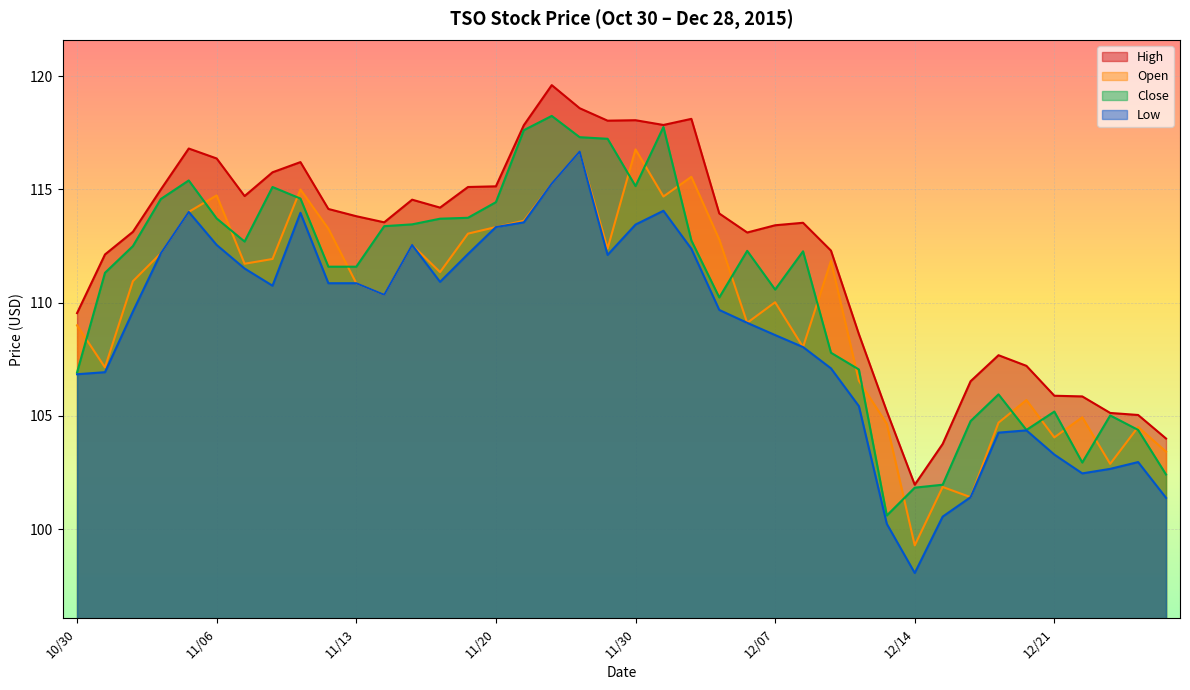

Reading left to right, what are all the values shown in this chart?

High: 109.5	112.1	113.1	115.0	116.8	116.4	114.7	115.8	116.2	114.1	113.8	113.5	114.5	114.2	115.1	115.1	117.8	119.6	118.6	118.0	118.1	117.8	118.1	113.9	113.1	113.4	113.5	112.3	108.6	105.2	102.0	103.8	106.5	107.7	107.2	105.9	105.9	105.1	105.0	104.0
Open: 109.0	107.1	111.0	112.2	114.0	114.7	111.7	111.9	115.0	113.3	110.9	110.3	112.5	111.3	113.0	113.3	113.6	115.3	116.7	112.4	116.8	114.7	115.6	112.8	109.1	110.0	108.0	111.8	106.5	104.7	99.3	101.9	101.4	104.7	105.7	104.0	104.9	102.9	104.5	103.4
Close: 106.9	111.3	112.5	114.6	115.4	113.7	112.7	115.1	114.6	111.6	111.6	113.4	113.5	113.7	113.8	114.4	117.6	118.2	117.3	117.2	115.2	117.8	112.8	110.2	112.3	110.6	112.3	107.8	107.0	100.6	101.8	102.0	104.8	106.0	104.4	105.2	102.9	105.0	104.4	102.4
Low: 106.8	106.9	109.6	112.2	114.0	112.5	111.5	110.8	114.0	110.9	110.9	110.3	112.5	110.9	112.2	113.3	113.5	115.3	116.7	112.1	113.5	114.1	112.4	109.7	109.1	108.6	108.0	107.1	105.4	100.2	98.1	100.5	101.4	104.3	104.4	103.3	102.5	102.7	103.0	101.4